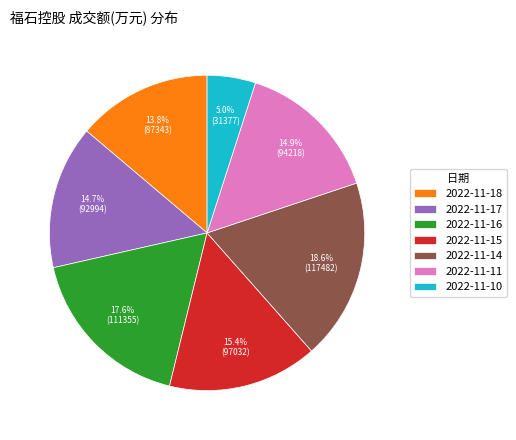

True or false: 2022-11-18 accounts for 14% of the total.

True